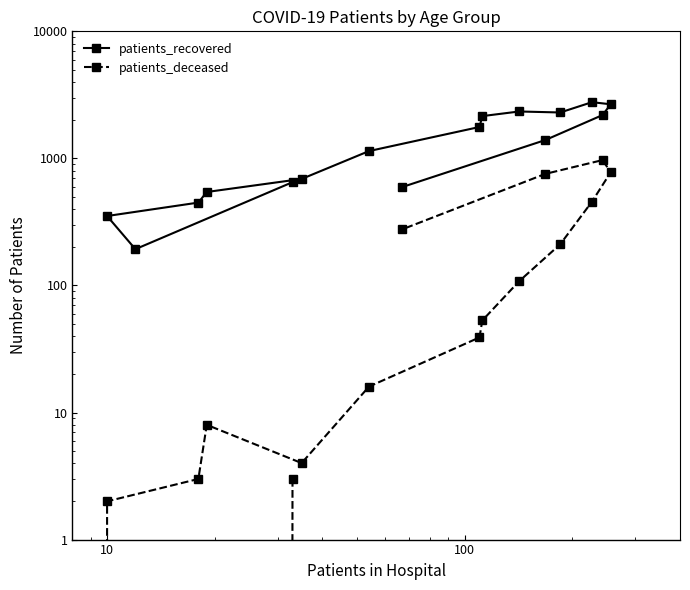

In patients_recovered, how many points are lower than both neighbors (excluding endpoints)?

2